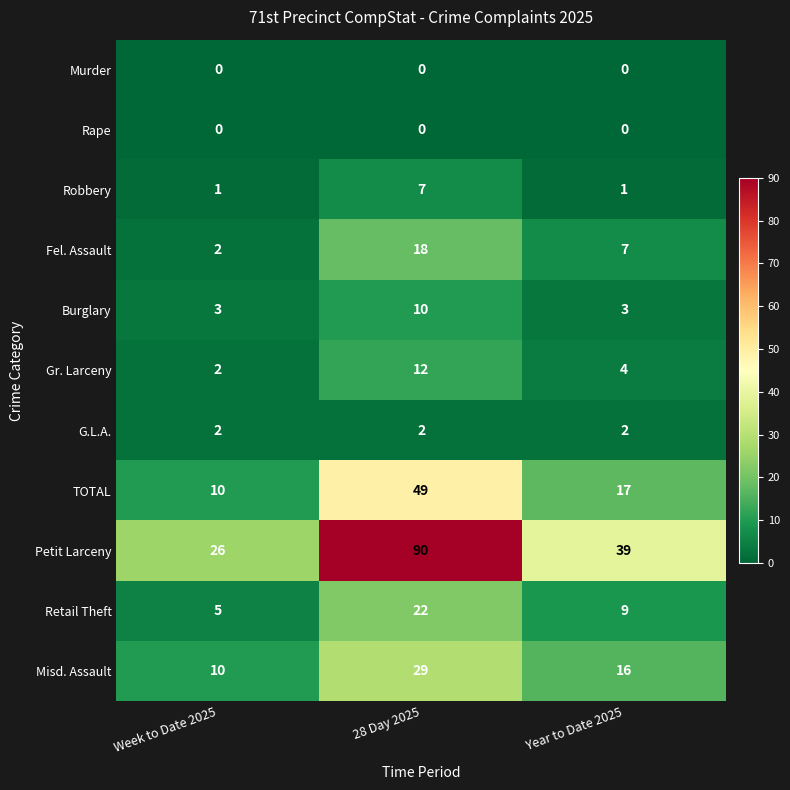

Between 28 Day 2025 and Year to Date 2025, which series saw the biggest shift?

Petit Larceny